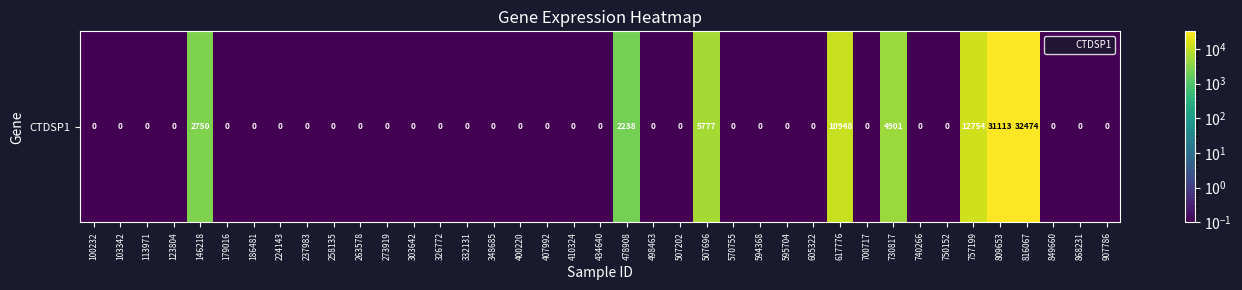

List the labels in order of value, smallest first.

100232, 103342, 113971, 123804, 179016, 186481, 224143, 237983, 258135, 263578, 273919, 303642, 326772, 332131, 348685, 400220, 407992, 410324, 434640, 498463, 507202, 570755, 594368, 595704, 605322, 700717, 740266, 750152, 849660, 868231, 907786, 478908, 146218, 730817, 507696, 617776, 757199, 809653, 816067